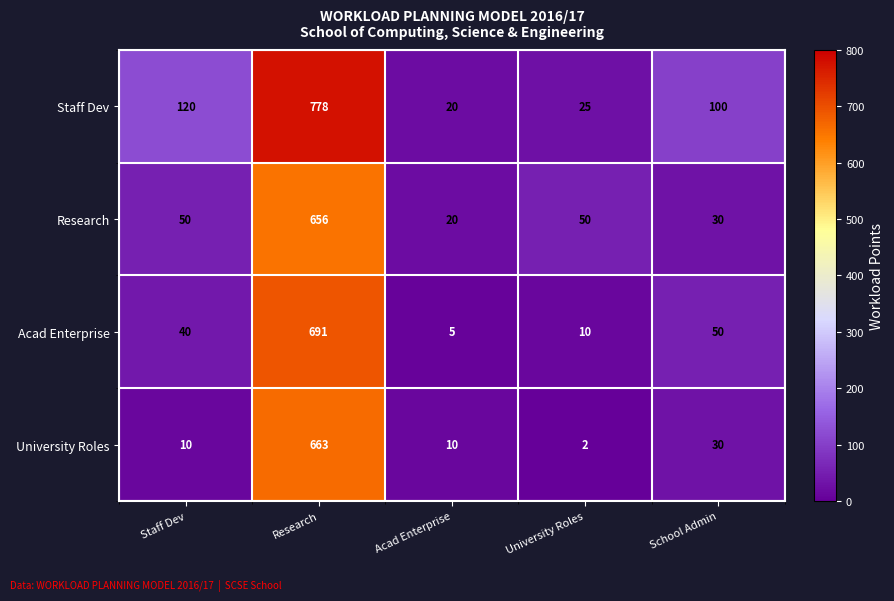

Reading left to right, transcribe all the data shown in this chart.

Staff Dev: Staff Dev=120	Research=778	Acad Enterprise=20	University Roles=25	School Admin=100
Research: Staff Dev=50	Research=656	Acad Enterprise=20	University Roles=50	School Admin=30
Acad Enterprise: Staff Dev=40	Research=691	Acad Enterprise=5	University Roles=10	School Admin=50
University Roles: Staff Dev=10	Research=663	Acad Enterprise=10	University Roles=2	School Admin=30